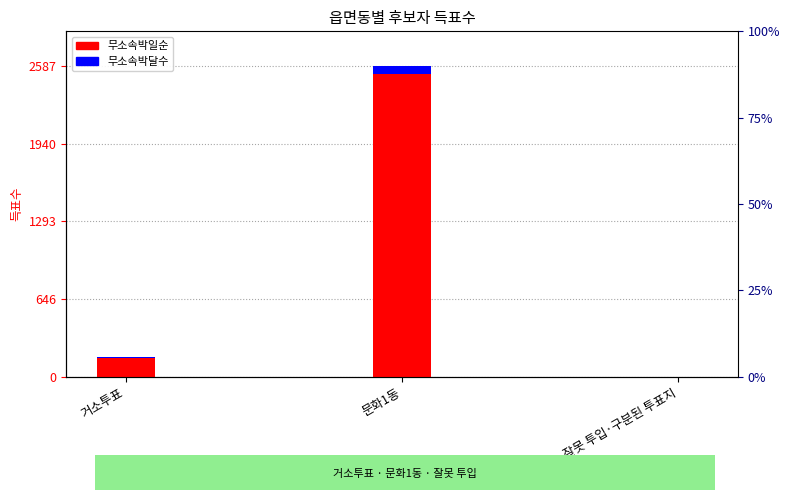

Which has a higher value, 거소투표 or 잘못 투입·구분된 투표지?

거소투표